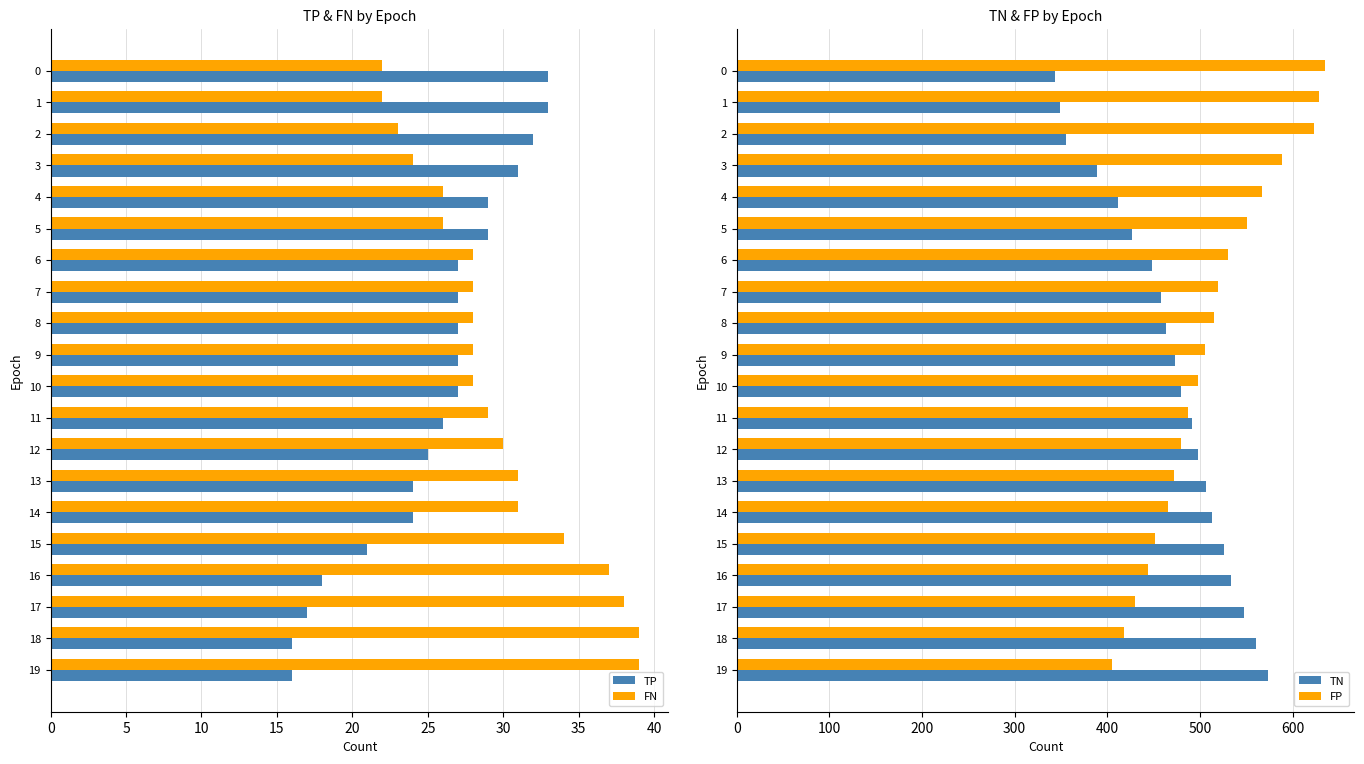

What is the difference between the maximum and minimum values in the FN series?

17